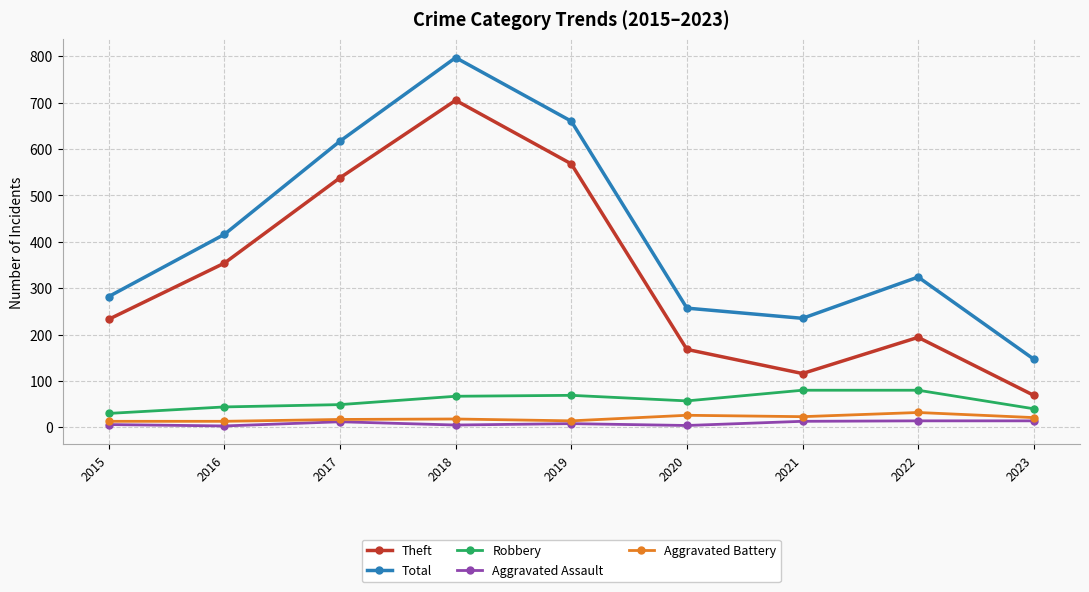

What is the difference between the maximum and second lowest values in the Aggravated Assault series?

10